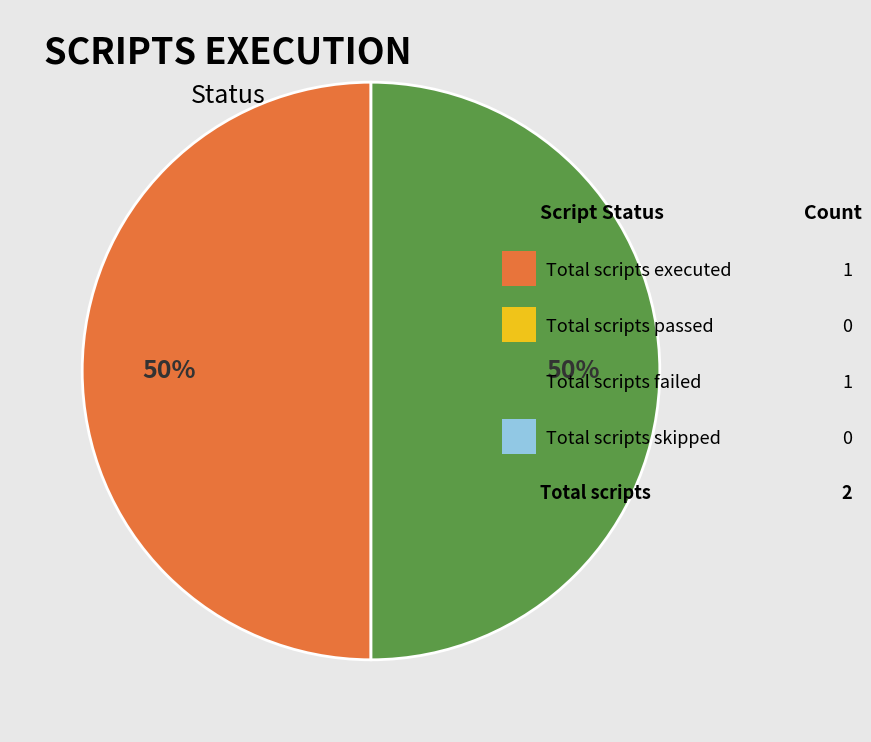

To the nearest percent, what is the average slice percentage?

50%